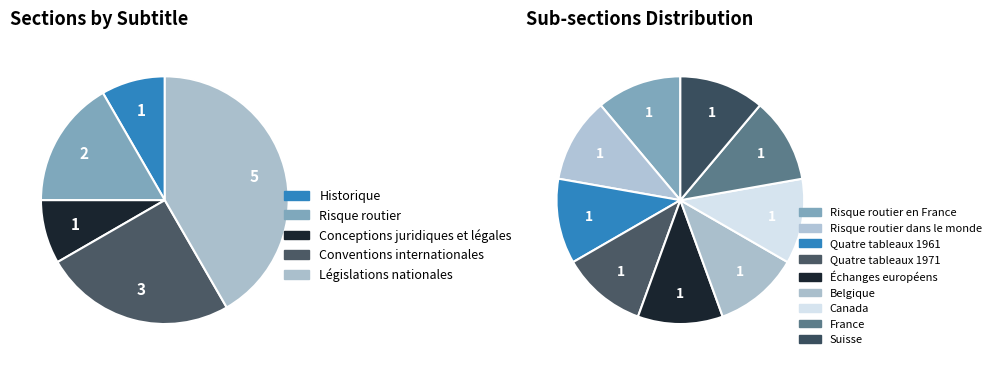

Does any single category account for the majority?

No